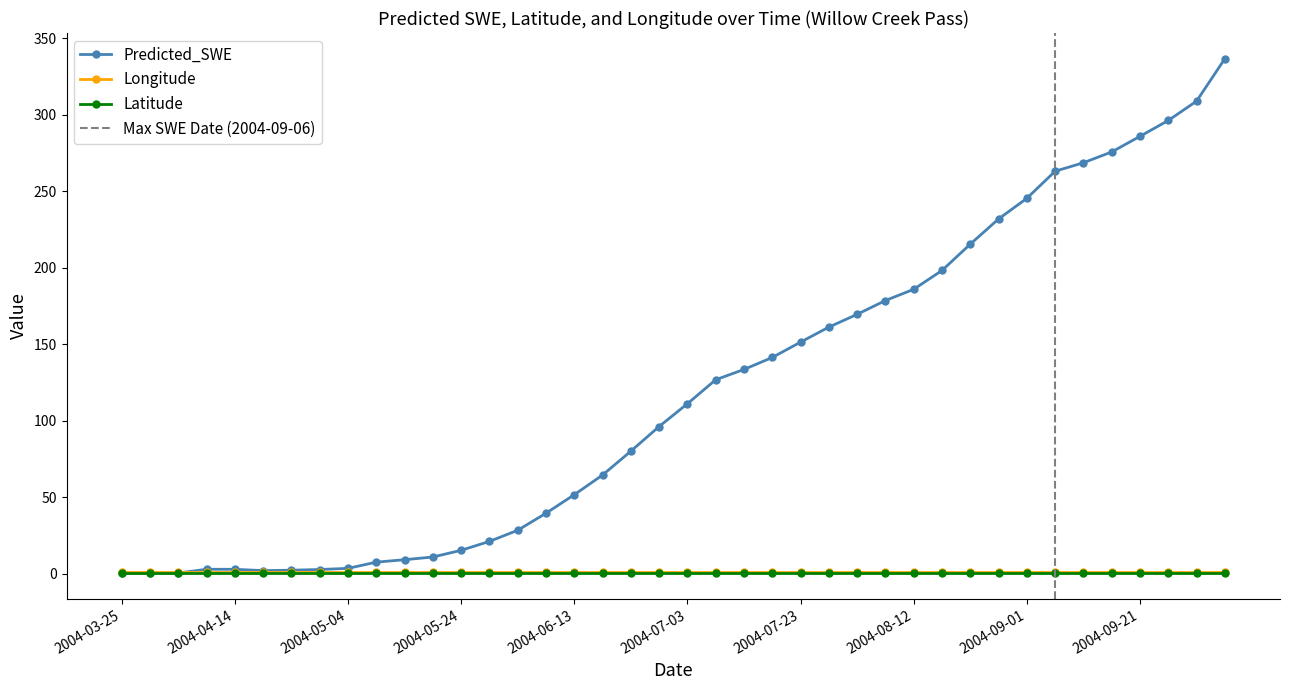

Where is Longitude nearest to the value 0?

2004-03-25